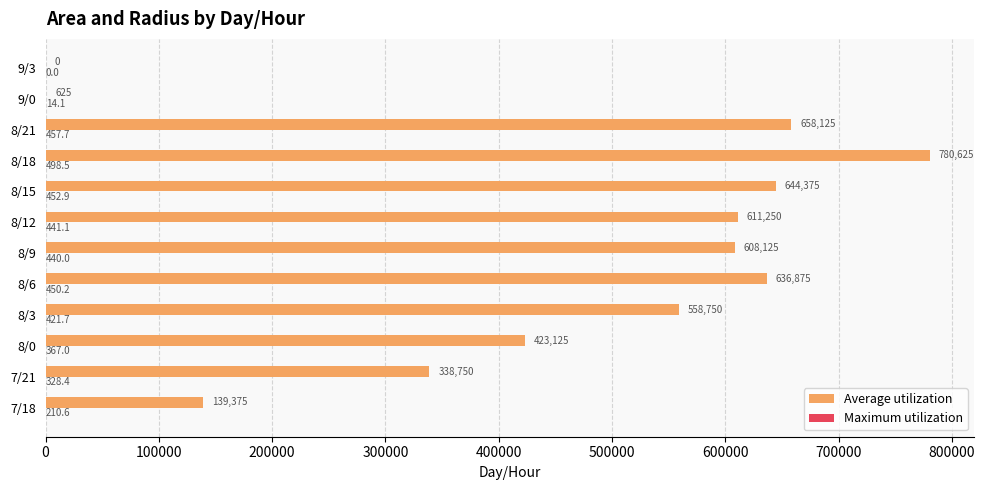

How many data points does each series have?

12